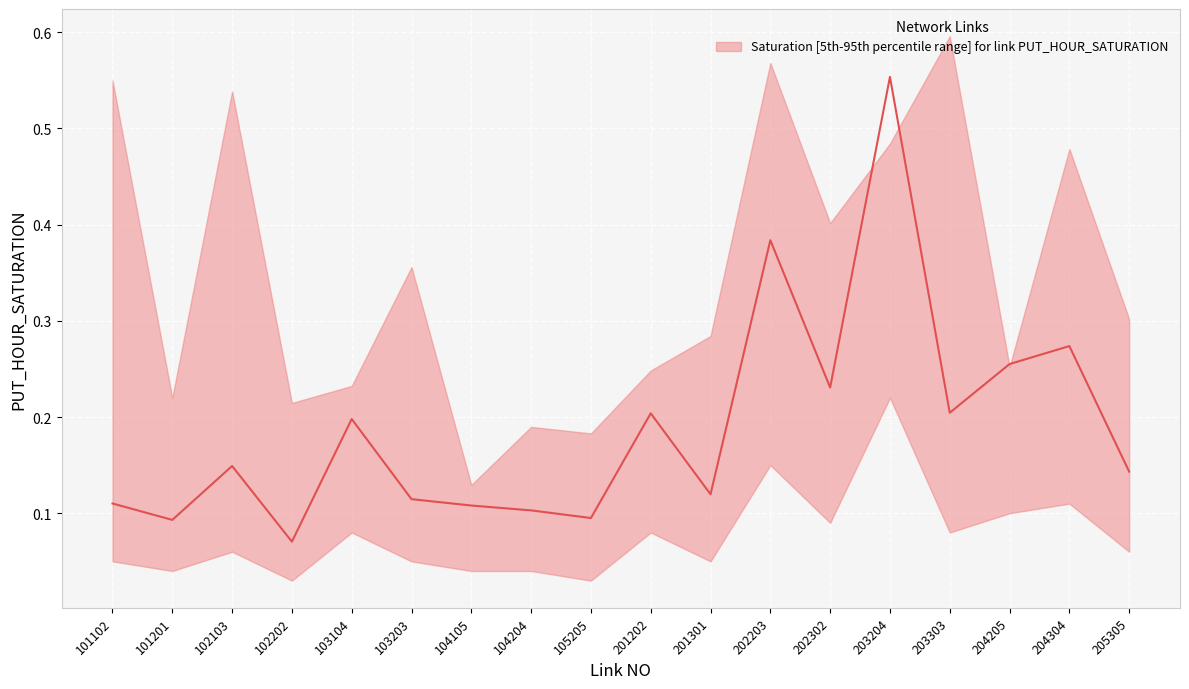

List the series in order of their overall mean, highest first.

upper, median, lower